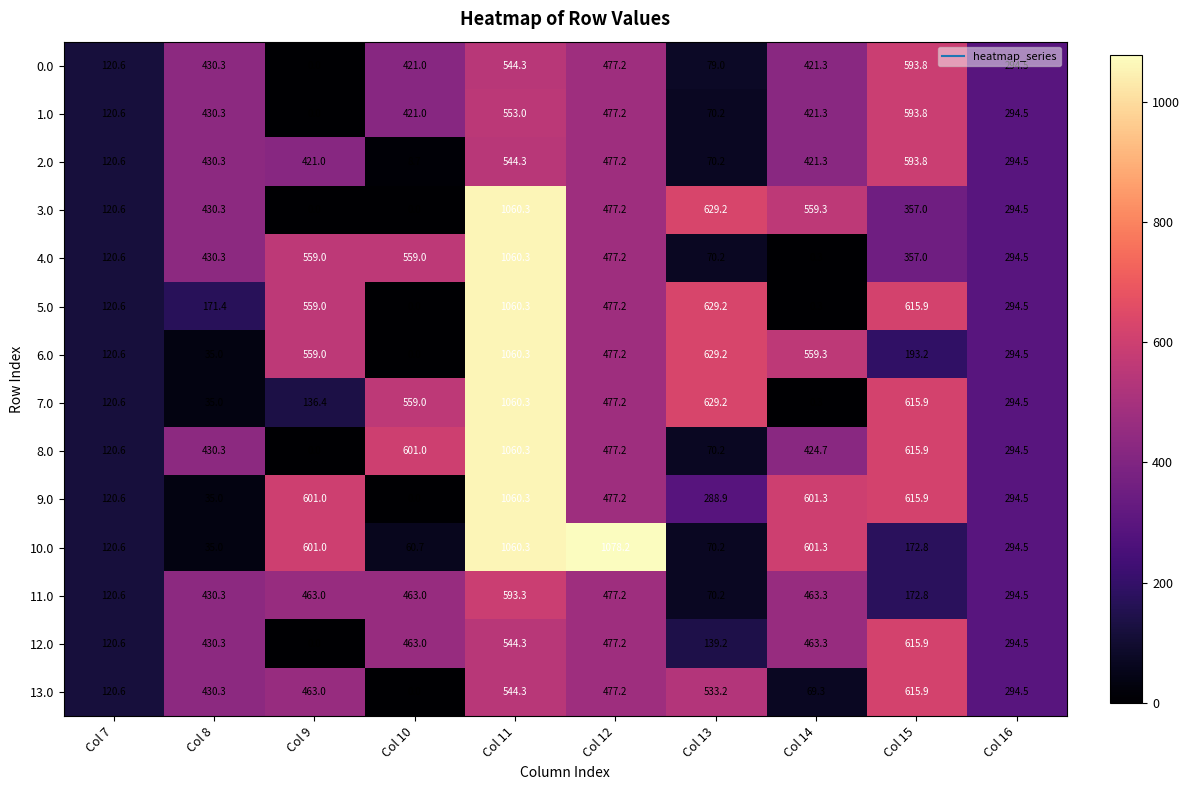

Between Col 10 and Col 14, which series saw the biggest shift?

9.0